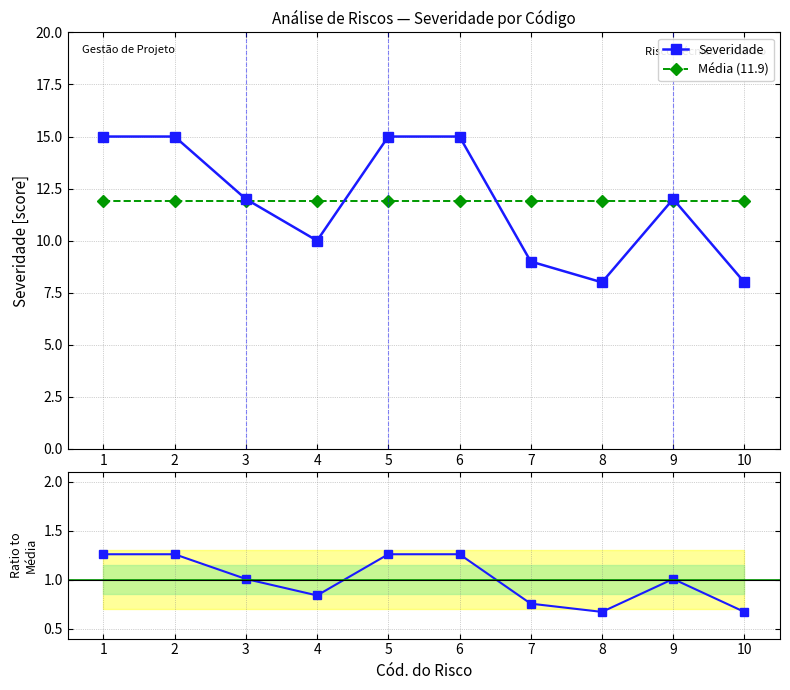

Count the number of categories in the chart.

10